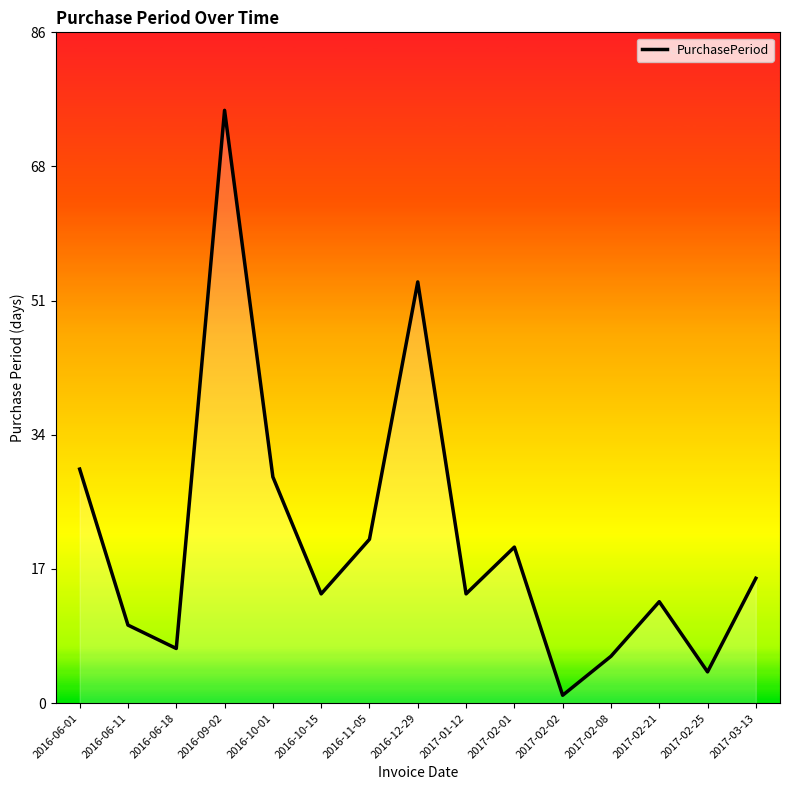

At which label is the value closest to 38?

2016-06-01